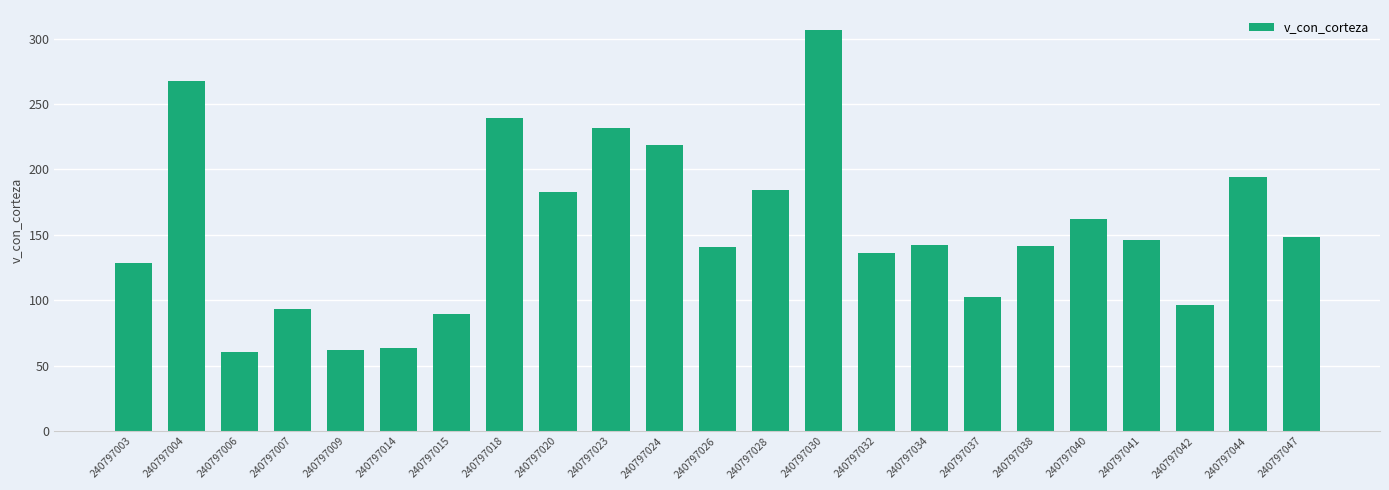

What is the greatest value displayed?

306.5